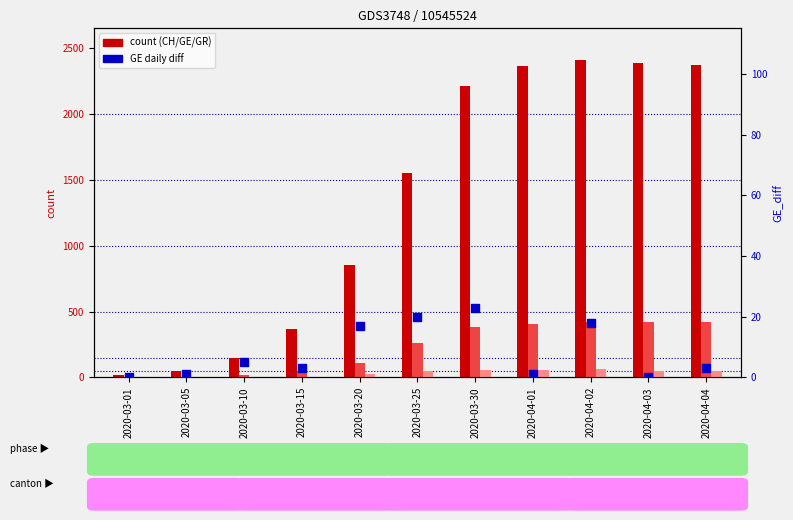

At which category is the sum across all series the highest?

2020-04-02